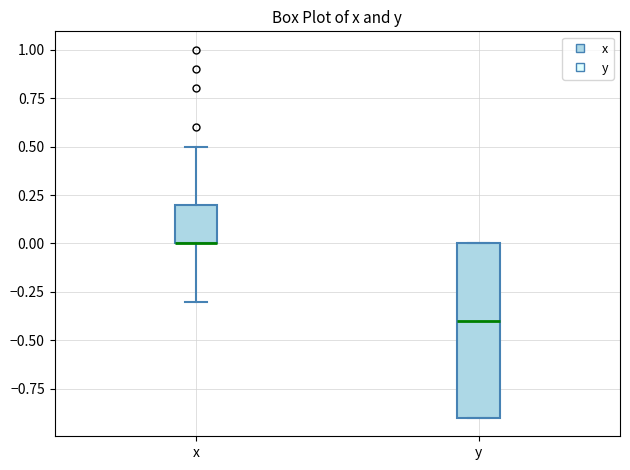

Which box is the tallest, from its lower edge to its upper edge?

y